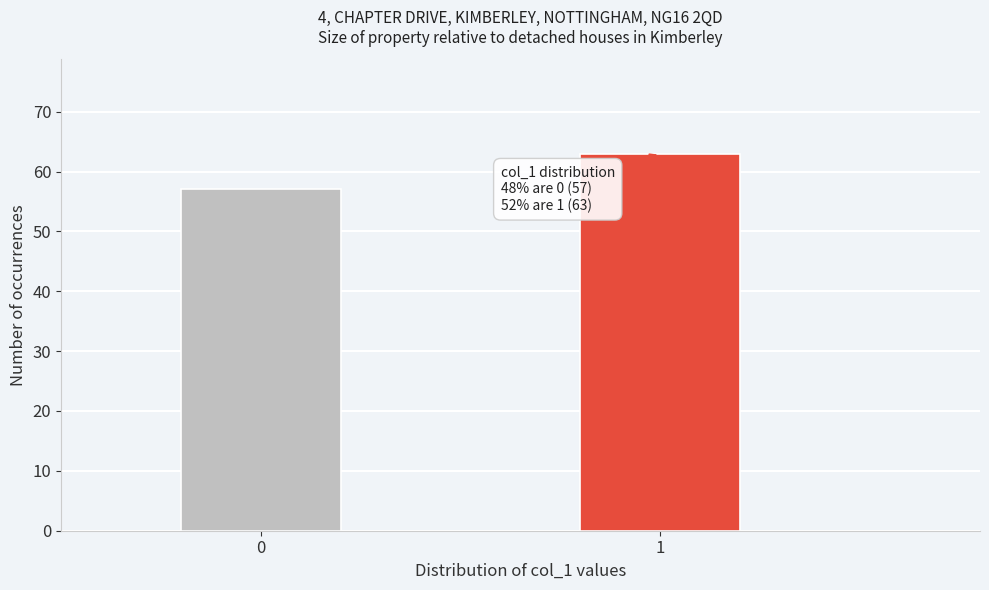

Reading left to right, what are all the values shown in this chart?

0=57	1=63